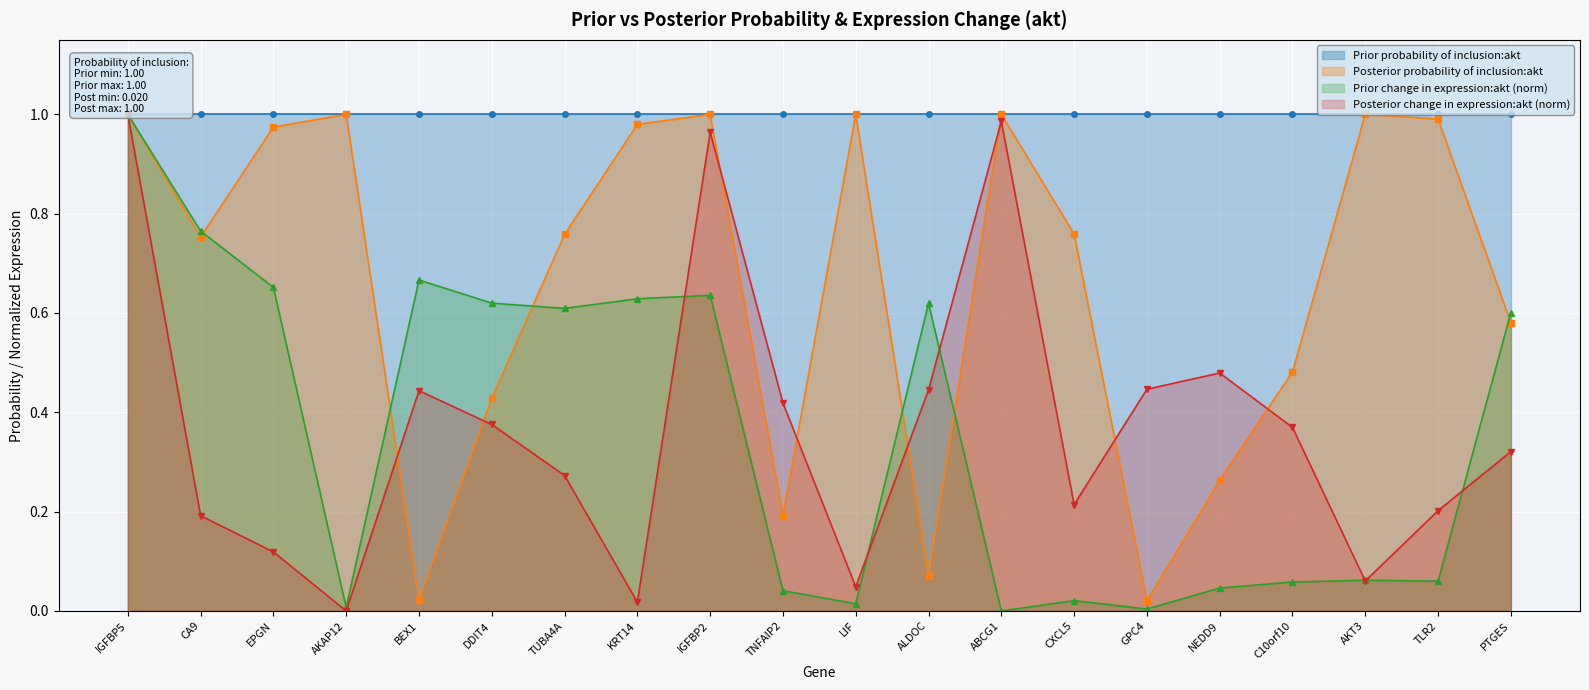

At which category does the chart reach its minimum across all series?

ABCG1